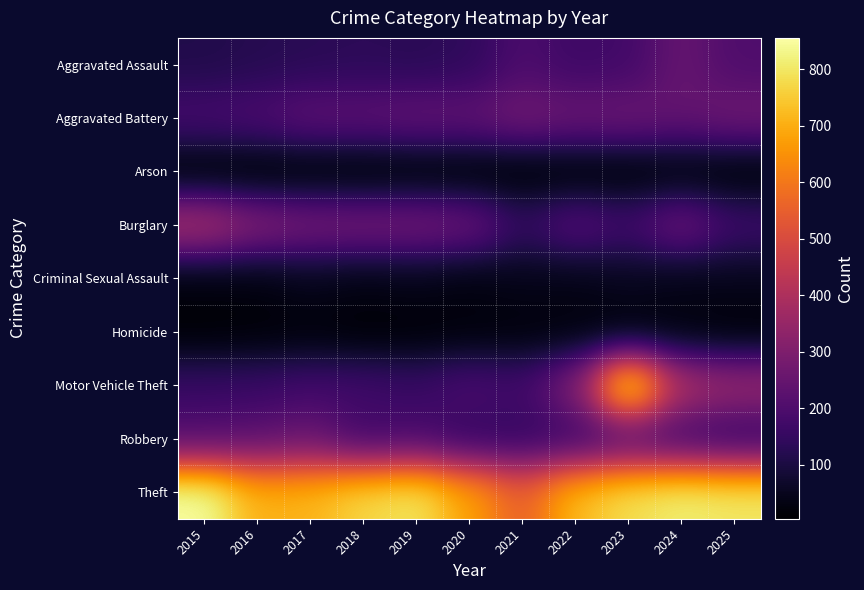

How many categories are shown in the chart?

11